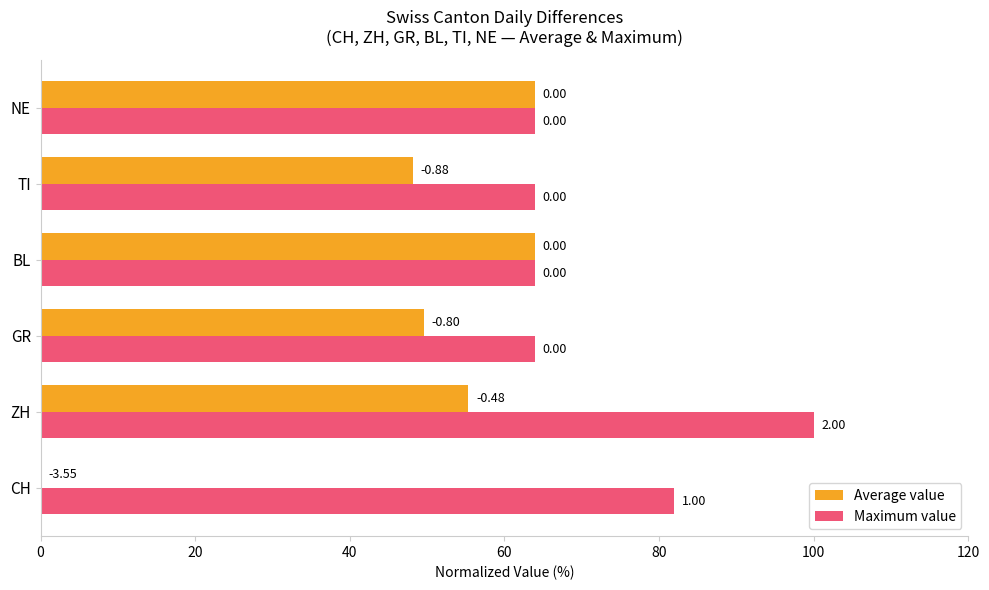

At which category is the sum across all series the highest?

ZH